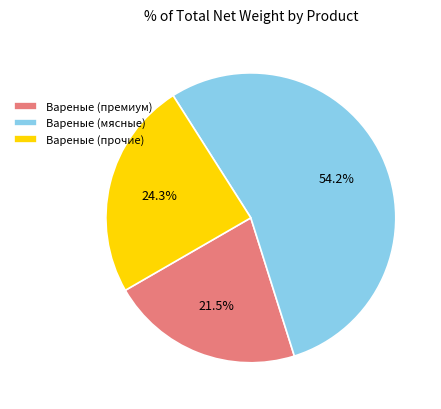

Combined, what portion of the pie is Вареные (мясные) and Вареные (премиум)?

75.7%